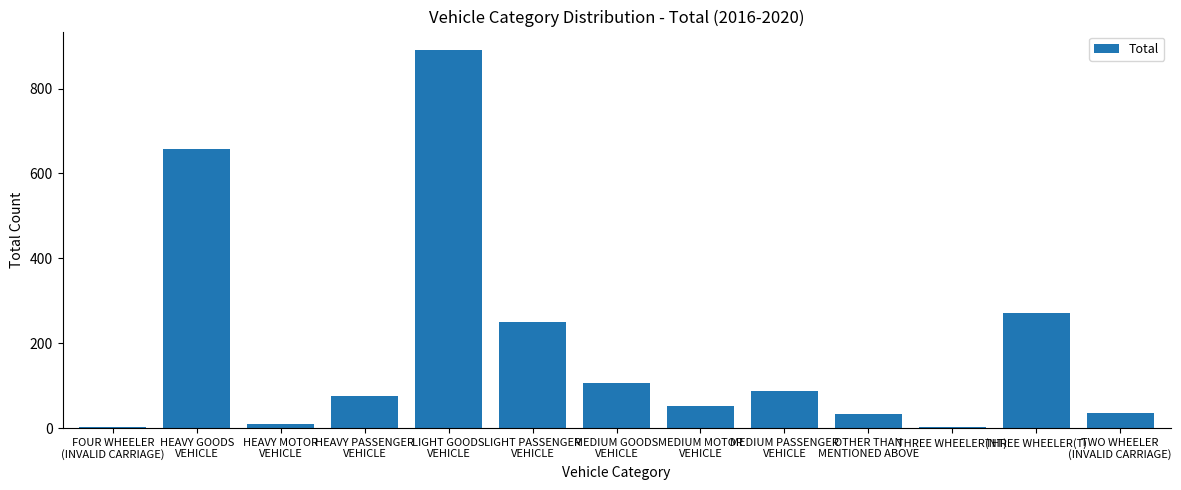

What is the greatest value displayed?

890